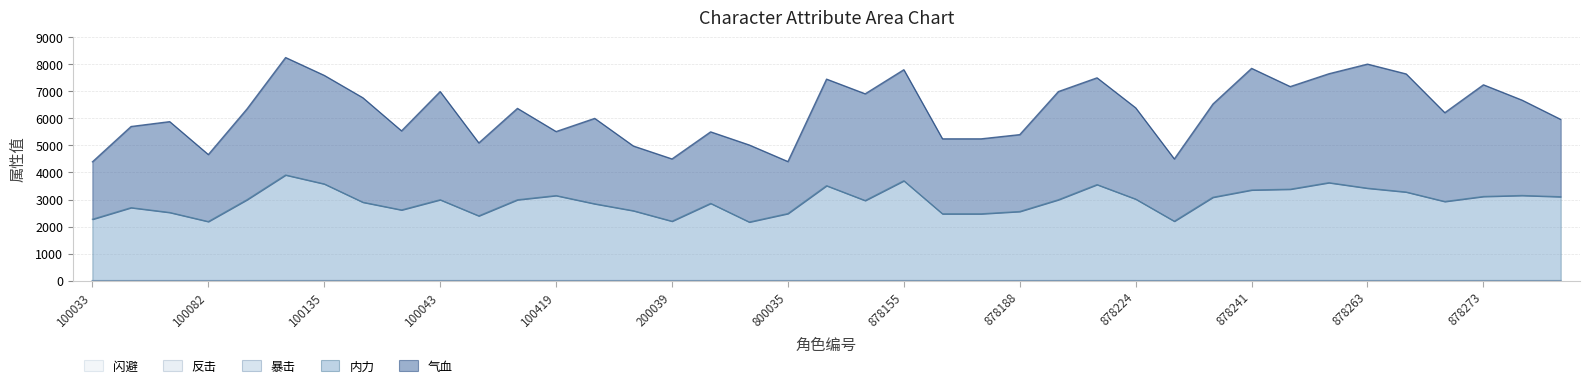

Reading left to right, list all the values displayed in this chart.

气血: 2124	3002	3360	2479	3358	4345	4015	3864	2925	4002	2698	3381	2368	3160	2394	2304	2646	2850	1924	3942	3948	4108	2774	2774	2844	4002	3950	3375	2304	3450	4500	3796	4029	4590	4368	3285	4131	3525	2860
内力: 2268	2698	2520	2183	2990	3905	3575	2898	2613	2990	2394	2989	3145	2840	2584	2196	2856	2166	2479	3510	2961	3692	2470	2470	2556	2990	3550	3015	2196	3082	3350	3380	3621	3417	3276	2925	3111	3149	3102
暴击: 11	15	12	14	18	24	26	16	17	13	14	20	10	16	12	14	12	12	10	25	14	16	14	17	15	12	18	20	14	19	14	17	19	18	22	13	14	23	14
反击: 10	13	18	10	16	17	15	18	12	20	10	14	11	13	10	10	12	16	10	14	21	14	14	11	11	22	18	13	11	14	22	14	18	19	16	20	23	12	13
闪避: 15	10	10	13	12	14	14	12	10	13	14	15	16	11	16	12	18	10	17	15	12	22	10	10	10	12	14	12	11	13	14	21	14	14	14	12	14	12	17